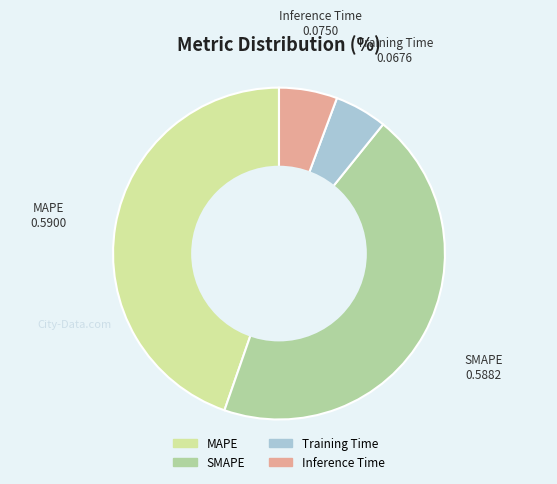

Does any single category account for the majority?

No